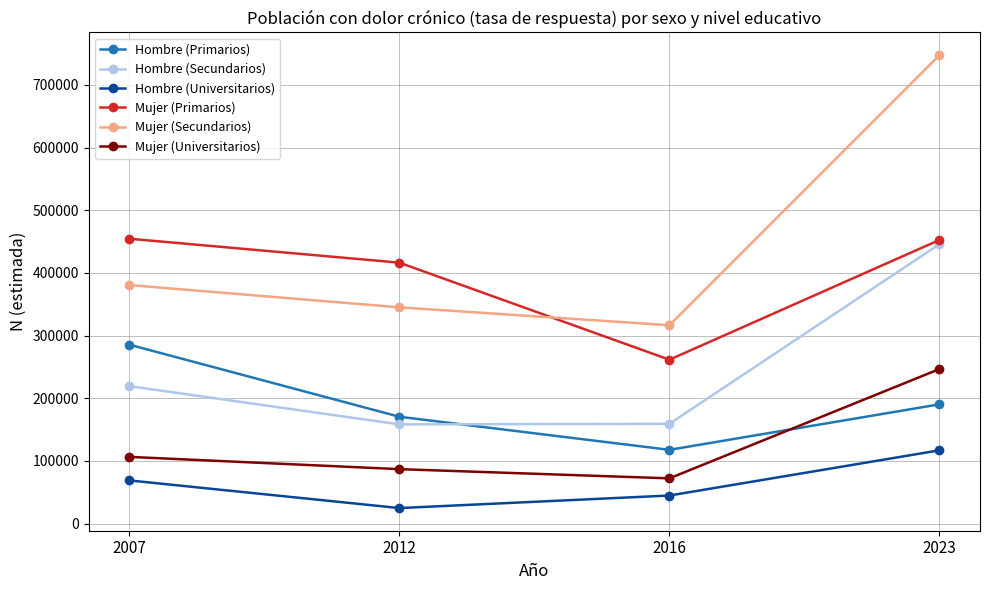

What value does the Mujer (Universitarios) series have at 2012, to the nearest 100?

86900